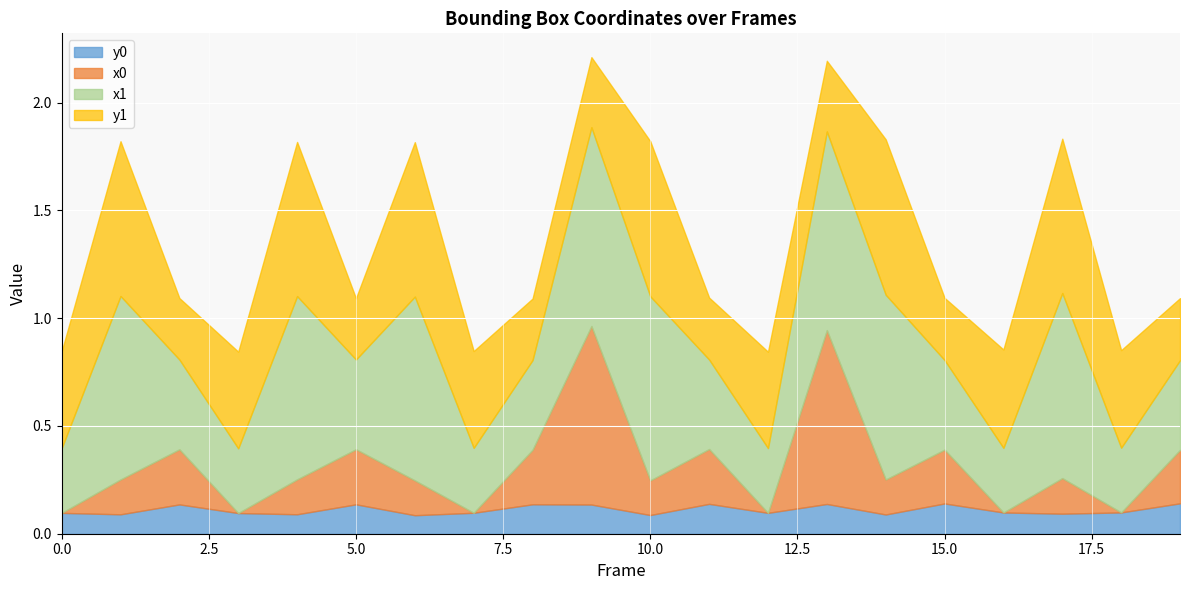

Between 18 and 10, which is larger?

18